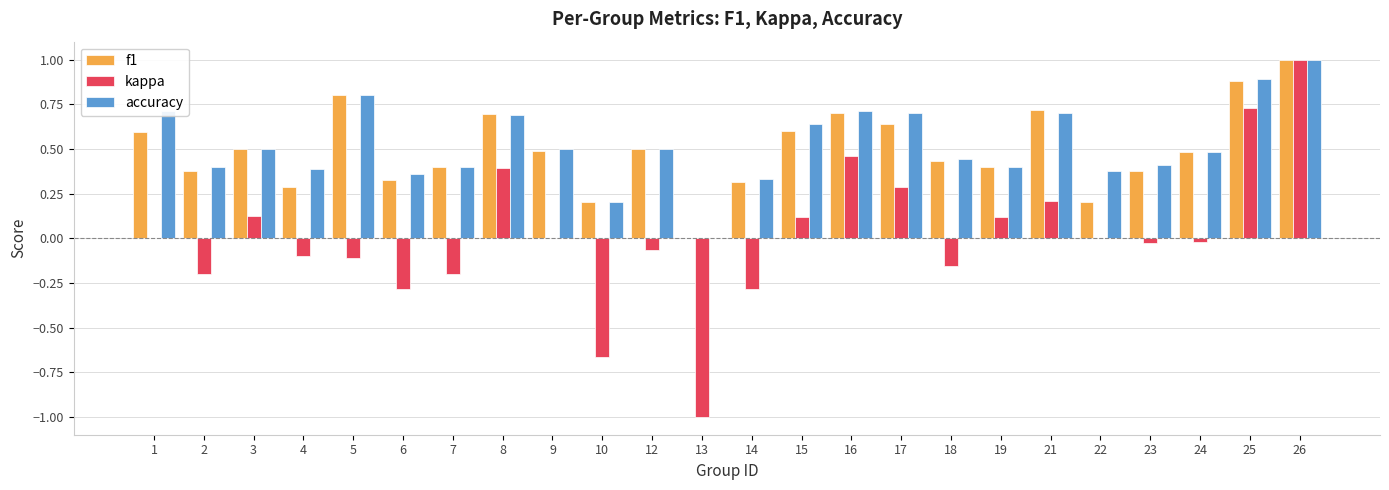

Which category has the highest value in the accuracy series?

26